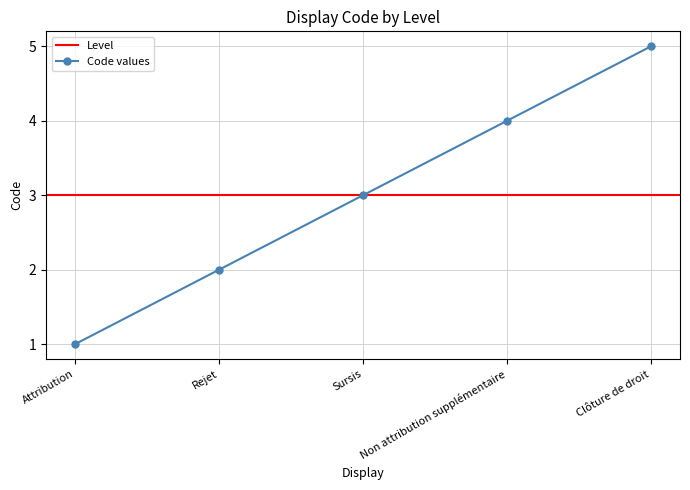

Is this an area chart (filled region under the line)?

No